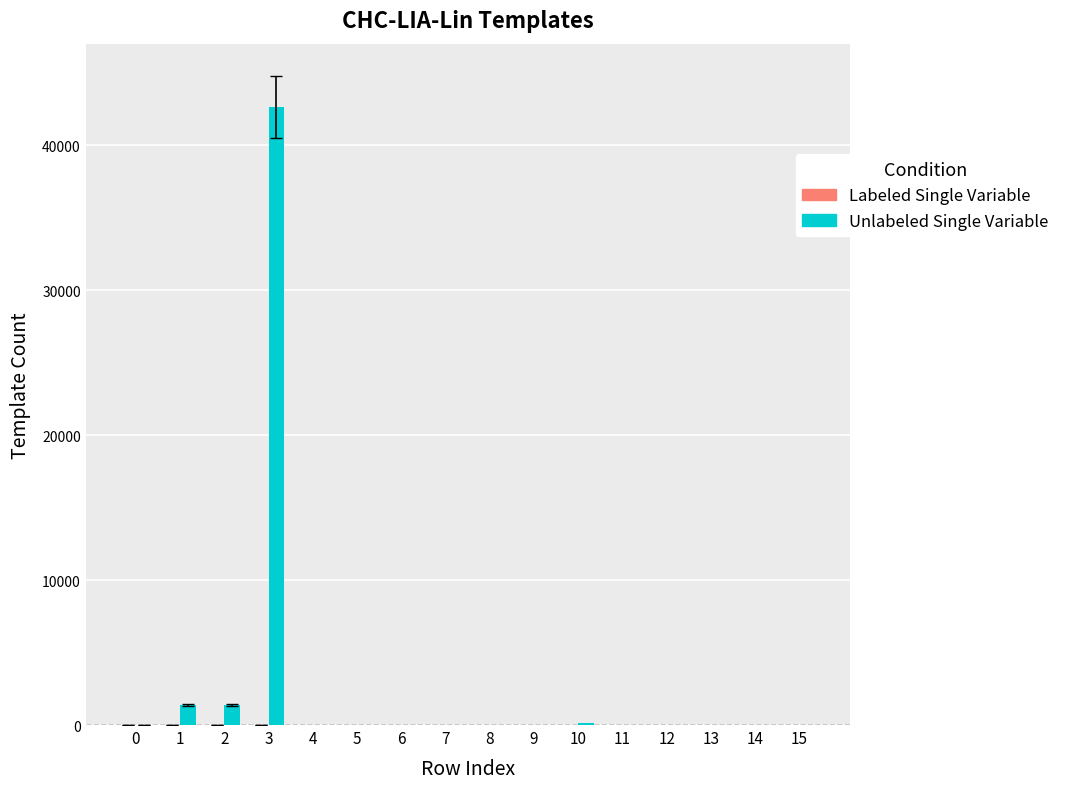

What is the greatest value displayed?

42622